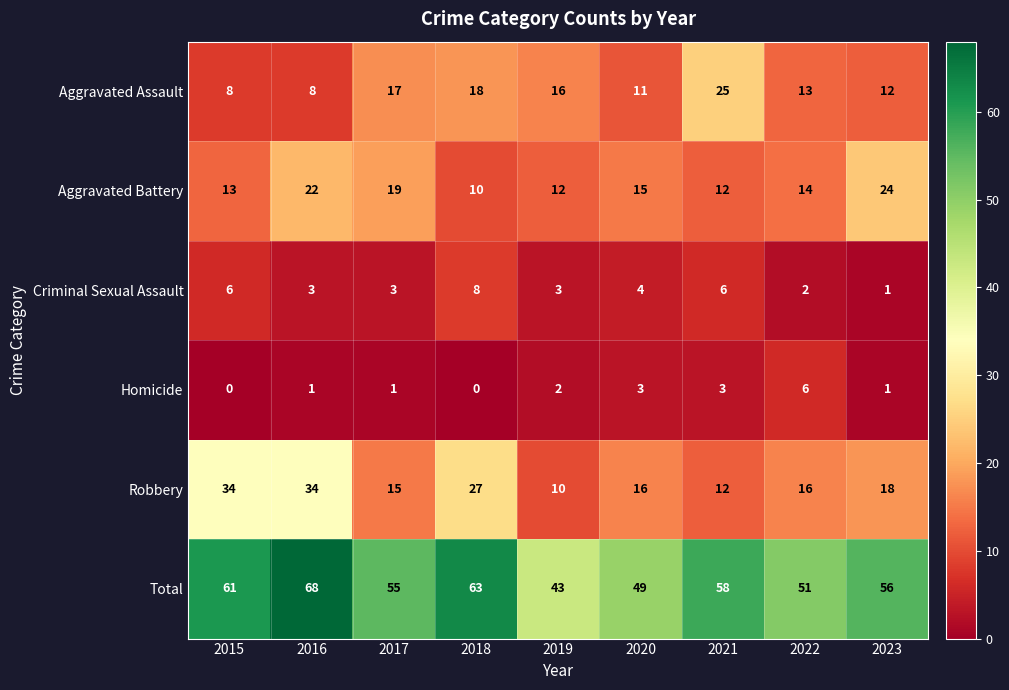

What is the sum of all Homicide values?

17